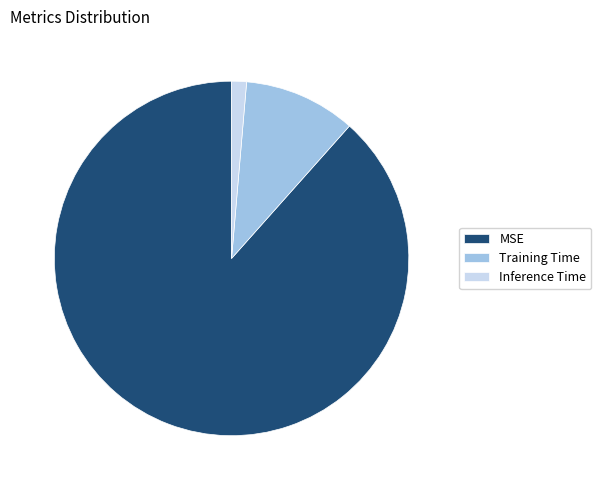

The Inference Time slice represents 11% of the pie. True or false?

False